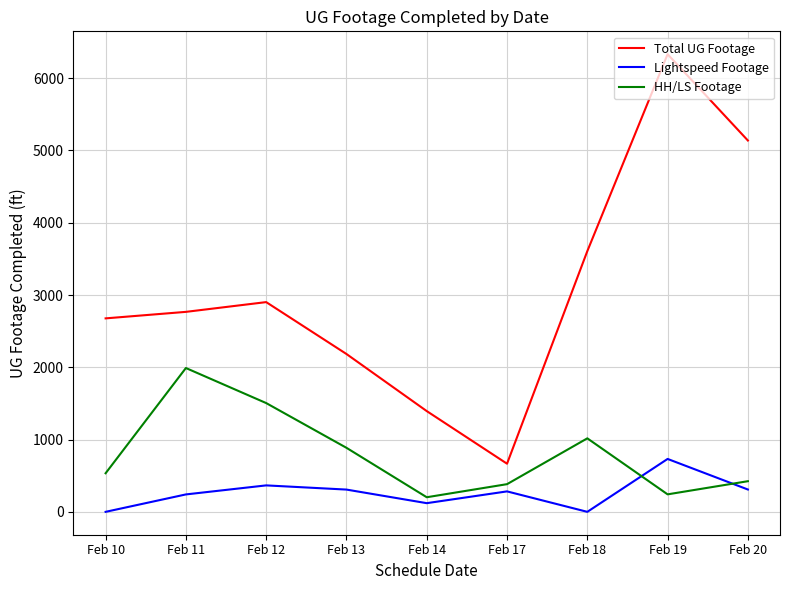

How many lines are shown in the chart?

3